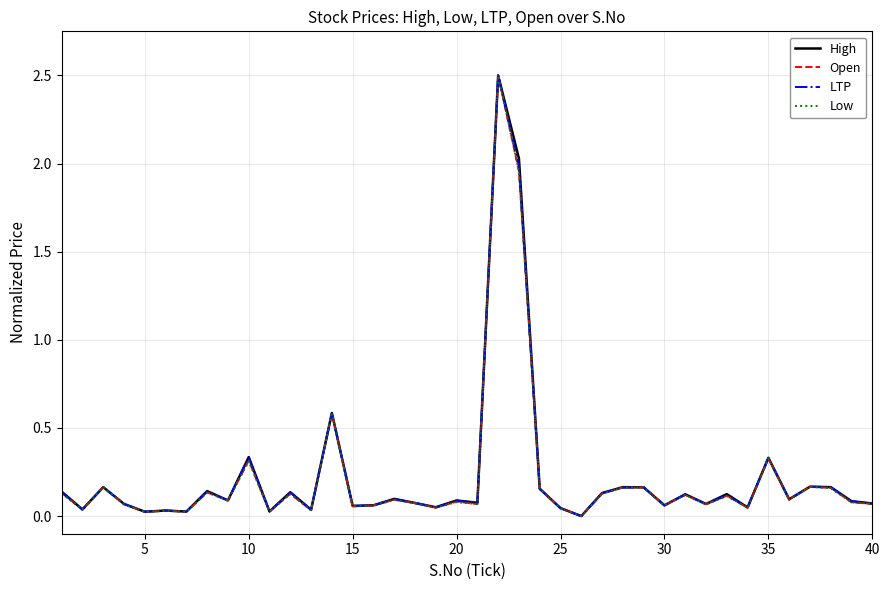

What is the maximum value for High?

2.5